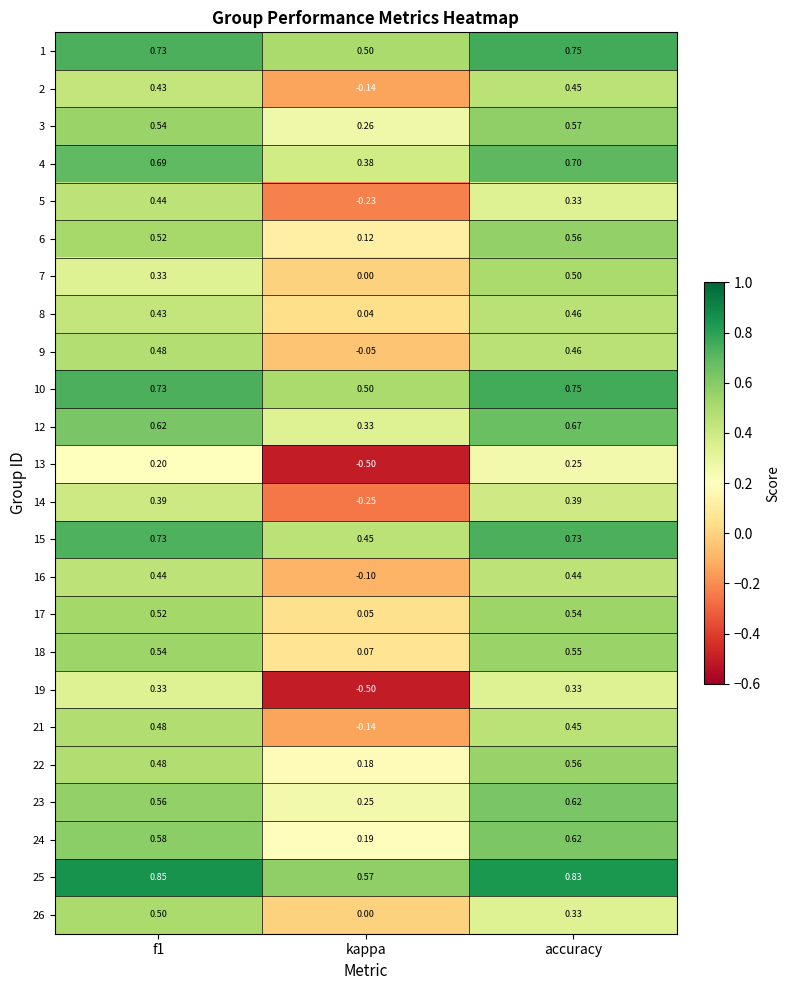

Which series has the largest total across all categories?

25